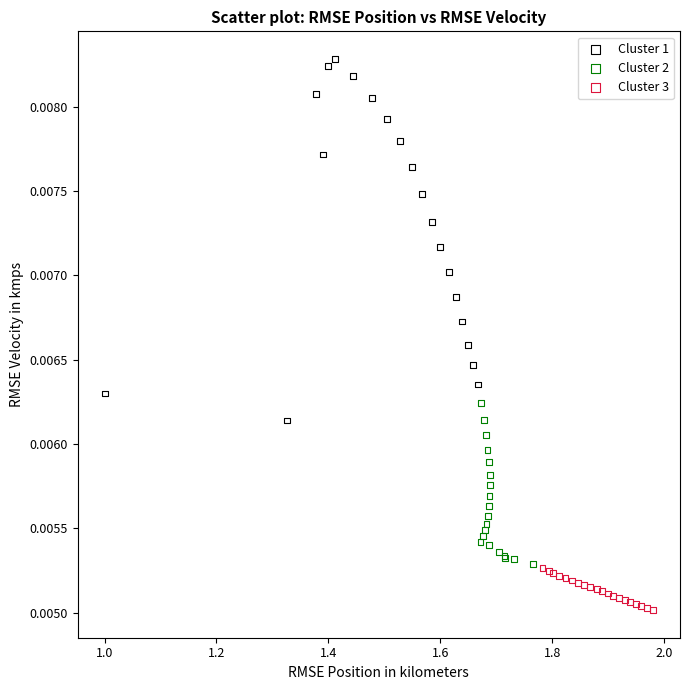

Which series contains the highest Y value?

Cluster 1